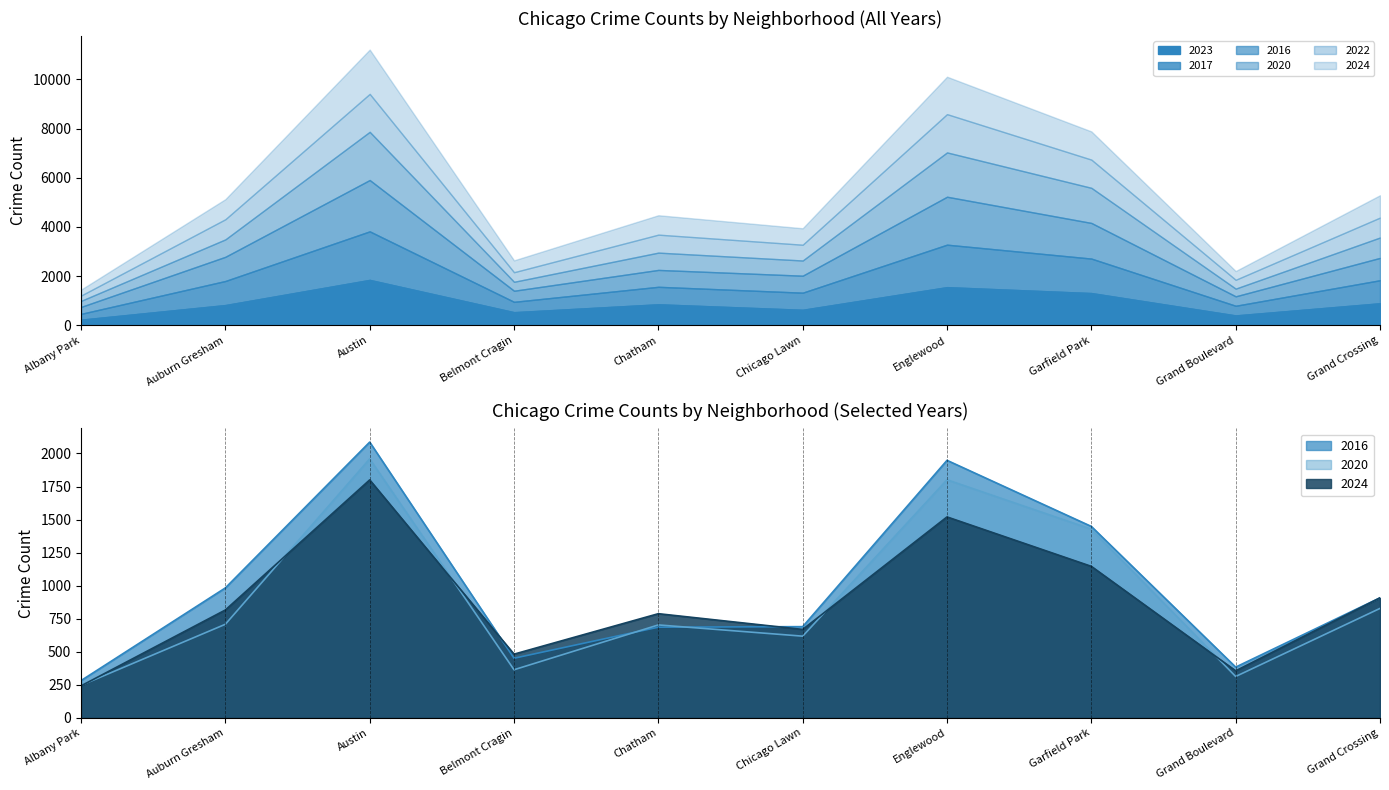

Which has a higher value, Chatham or Garfield Park?

Garfield Park